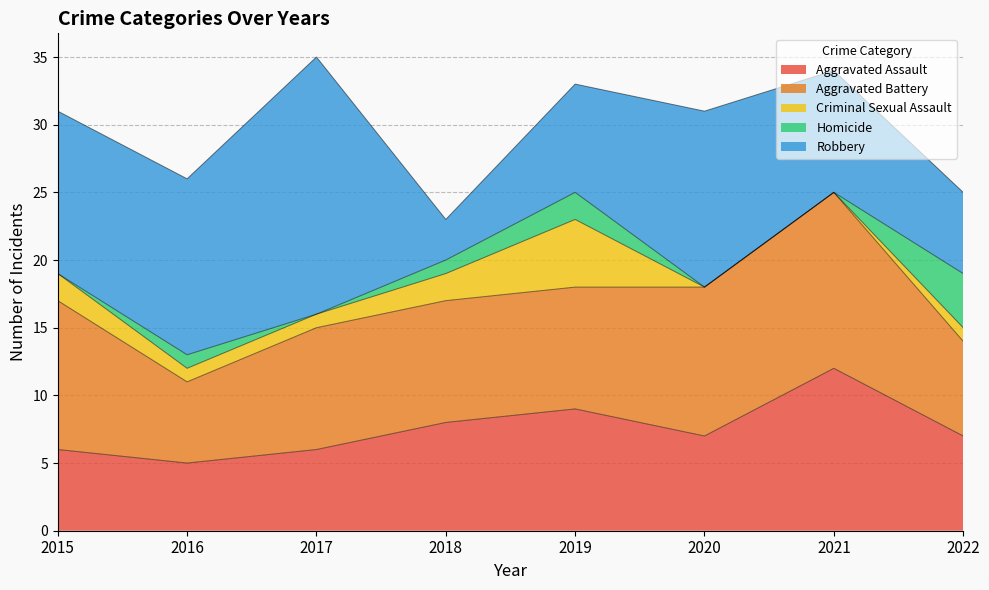

What is the difference between the Aggravated Battery values at 2016 and 2022?

1